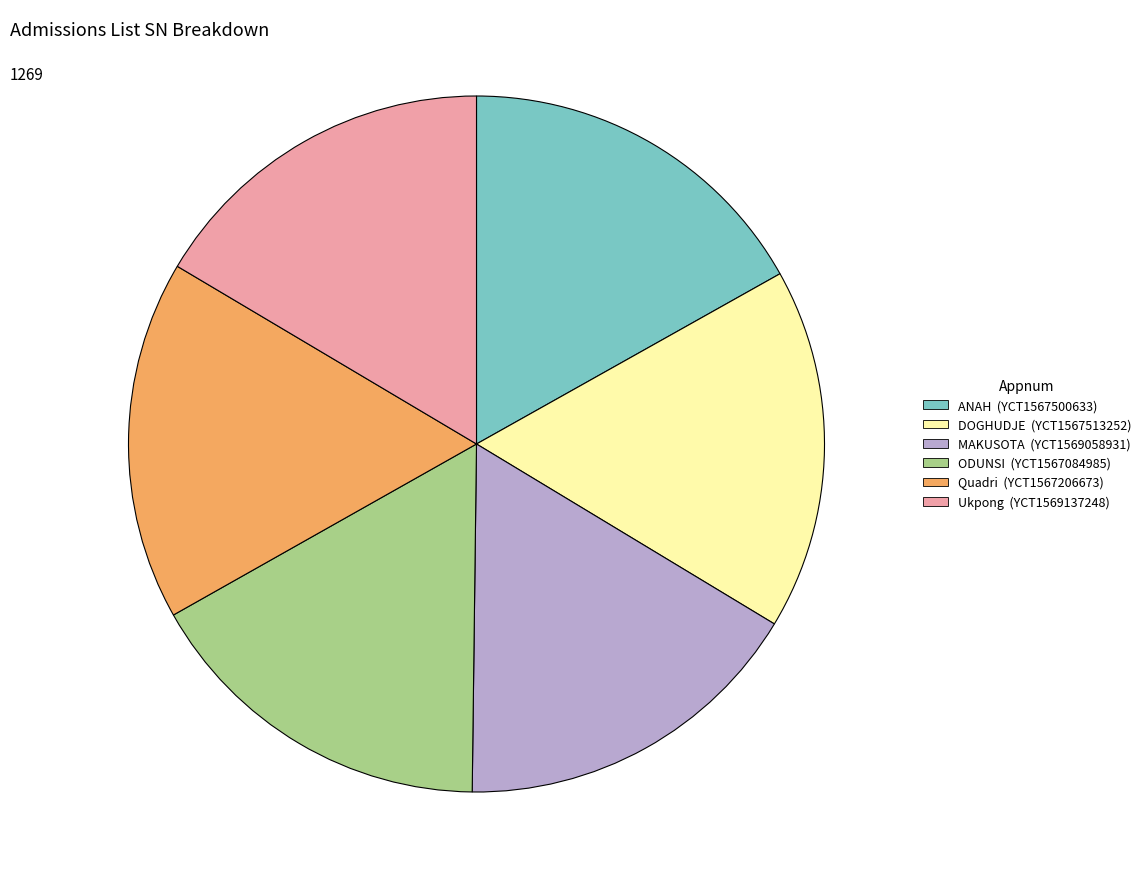

Does any single category account for the majority?

No